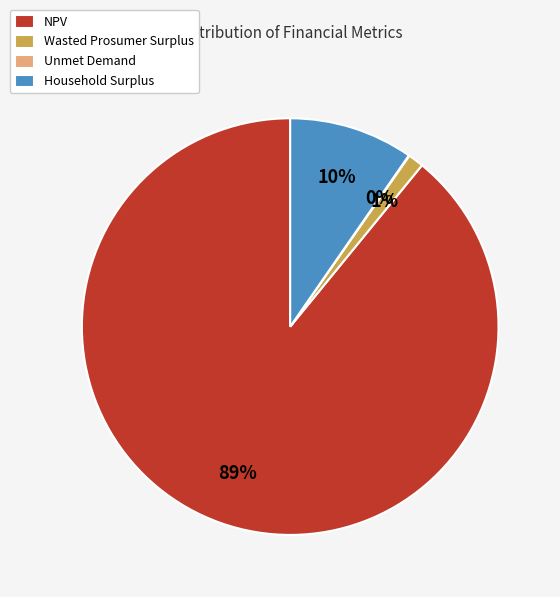

To the nearest percent, what is the average slice percentage?

25%